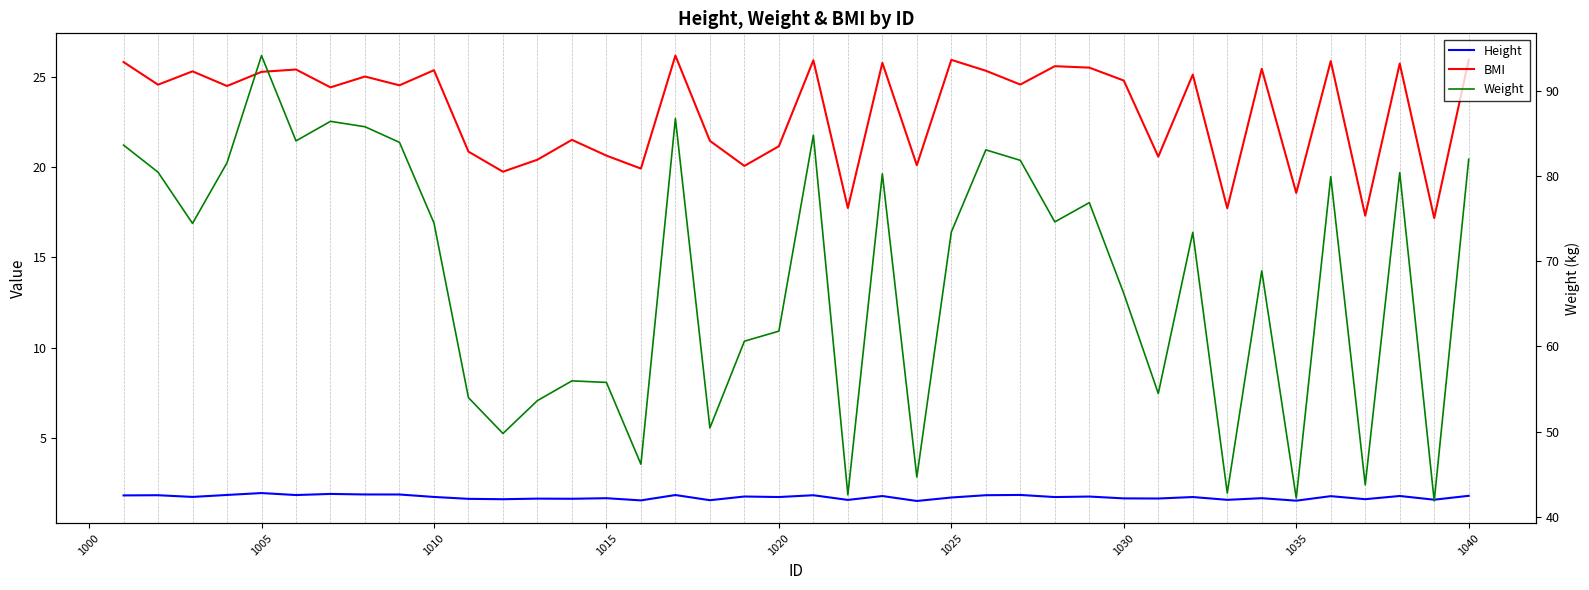

Which series has the widest spread of values?

Weight